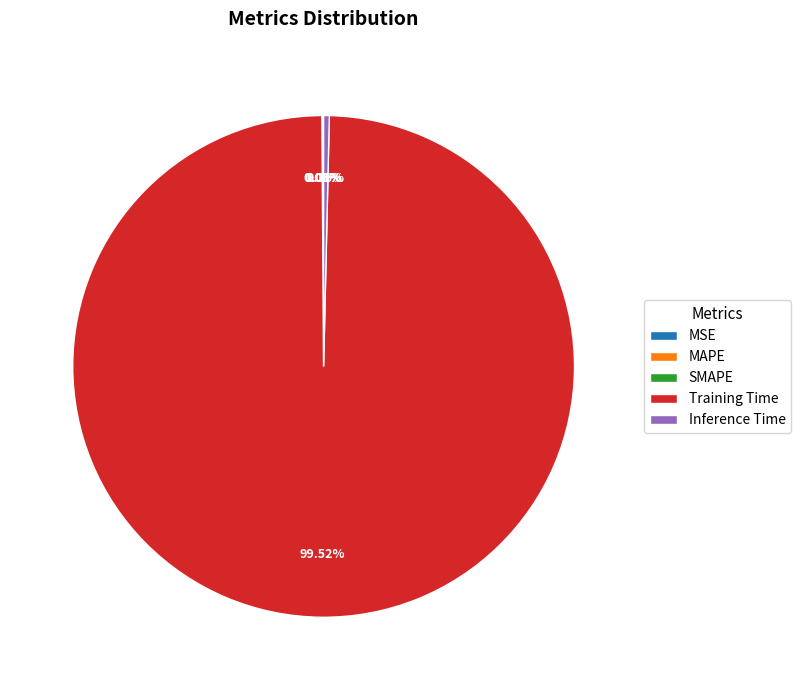

Which category has the biggest portion of the pie?

Training Time